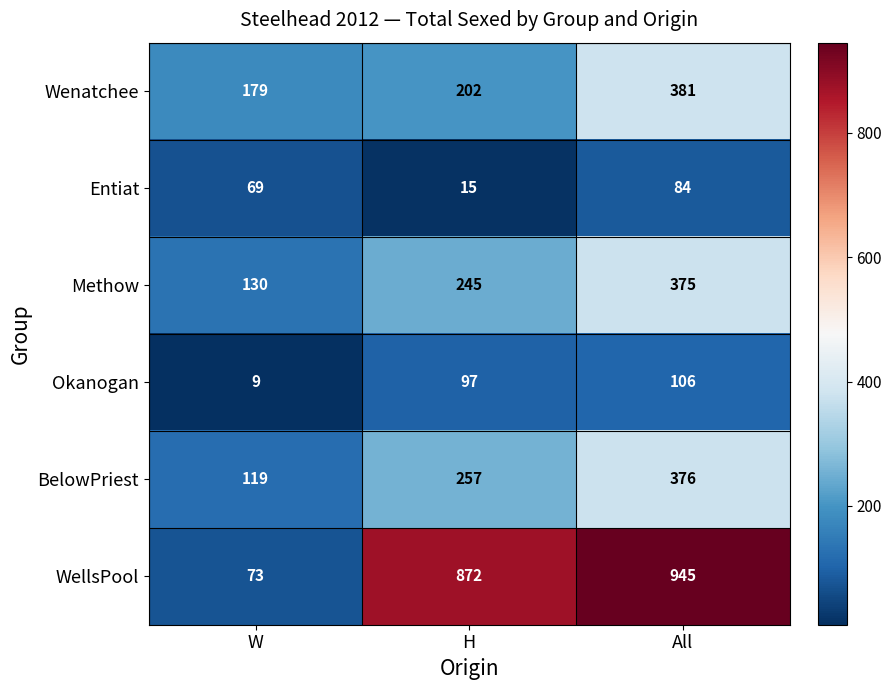

At which category is the sum across all series the highest?

All